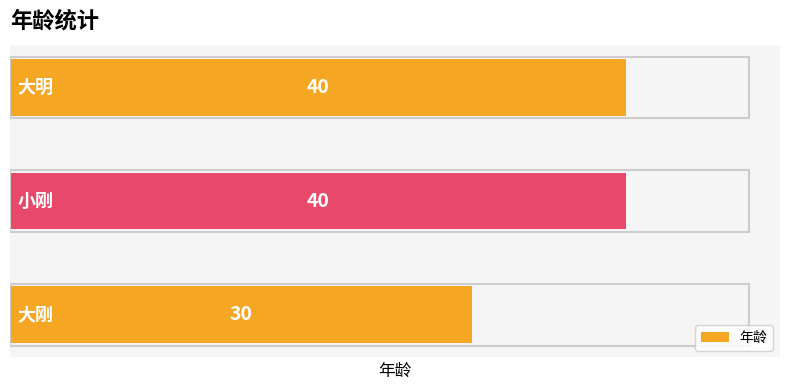

What is the greatest value displayed?

40